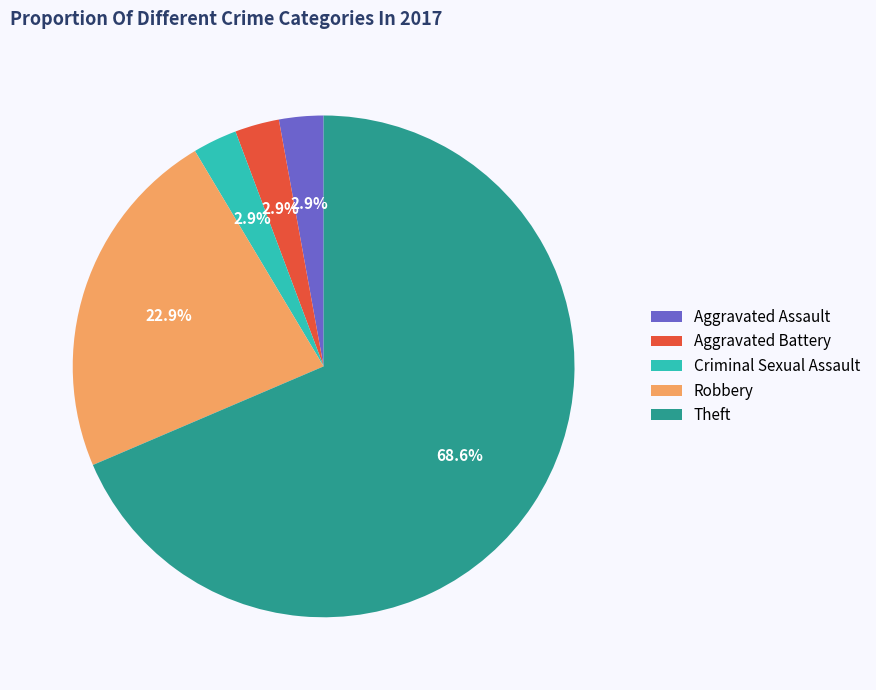

Which slice is the largest?

Theft